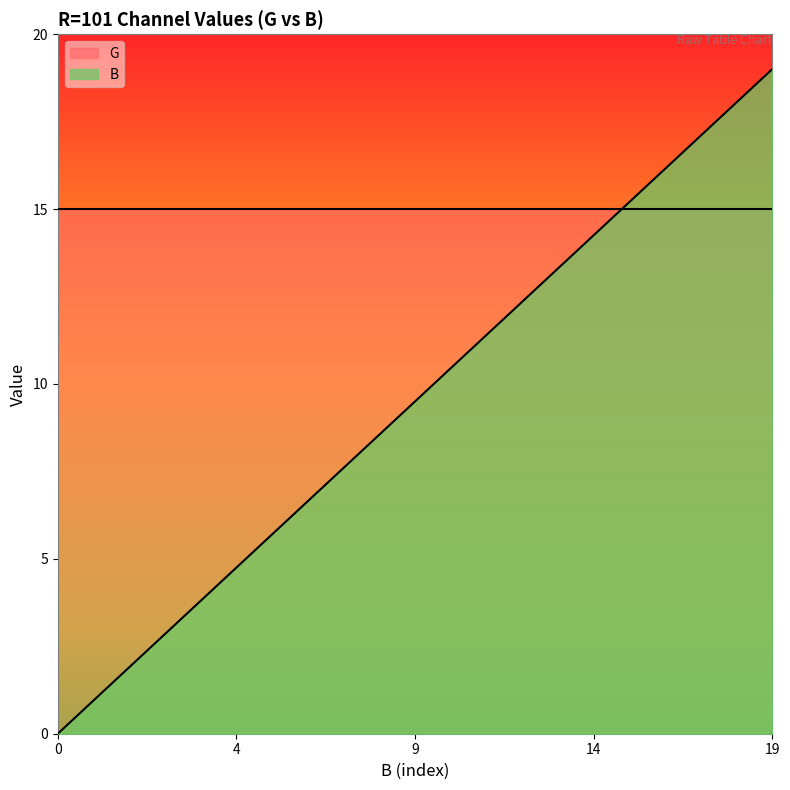

List the series in order of their overall mean, lowest first.

B, G